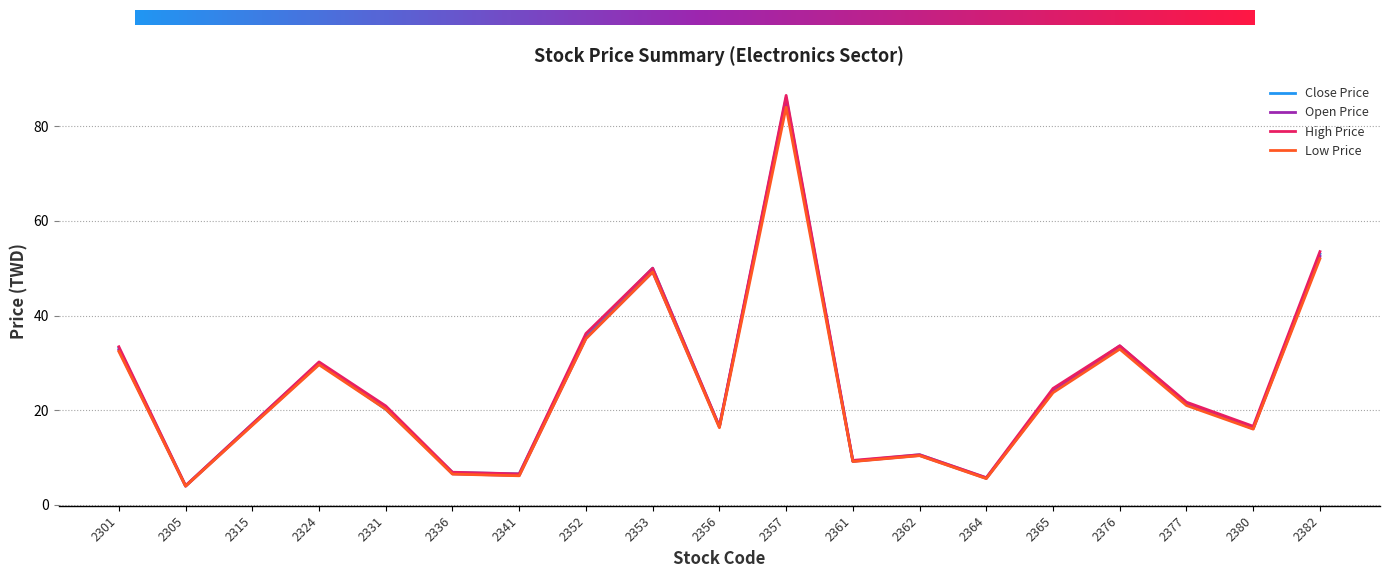

Is it true that Close Price equals 4.2 at 2315?

False